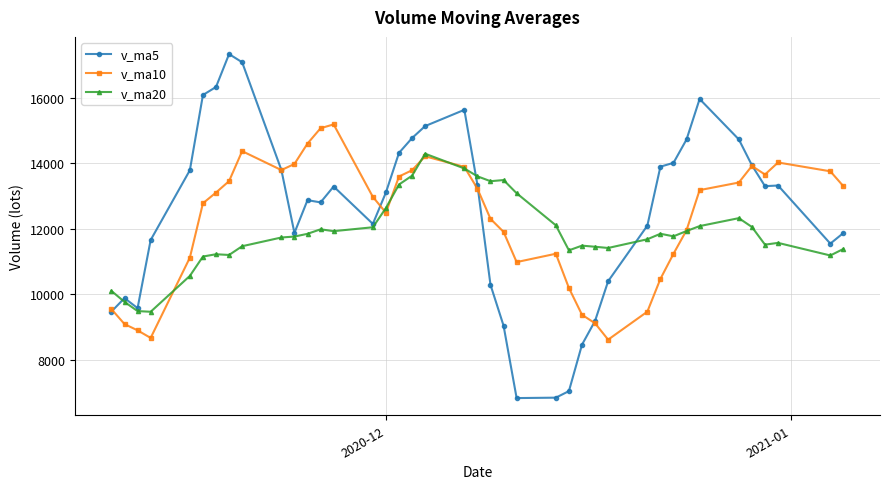

After their last crossing, which series has the higher values: v_ma5 or v_ma20?

v_ma5